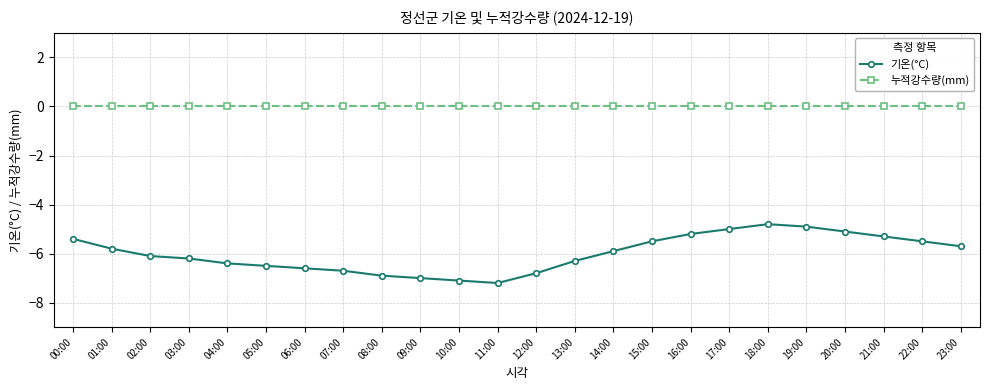

True or false: 기온(°C) has a value of -5.3 at 21:00.

True